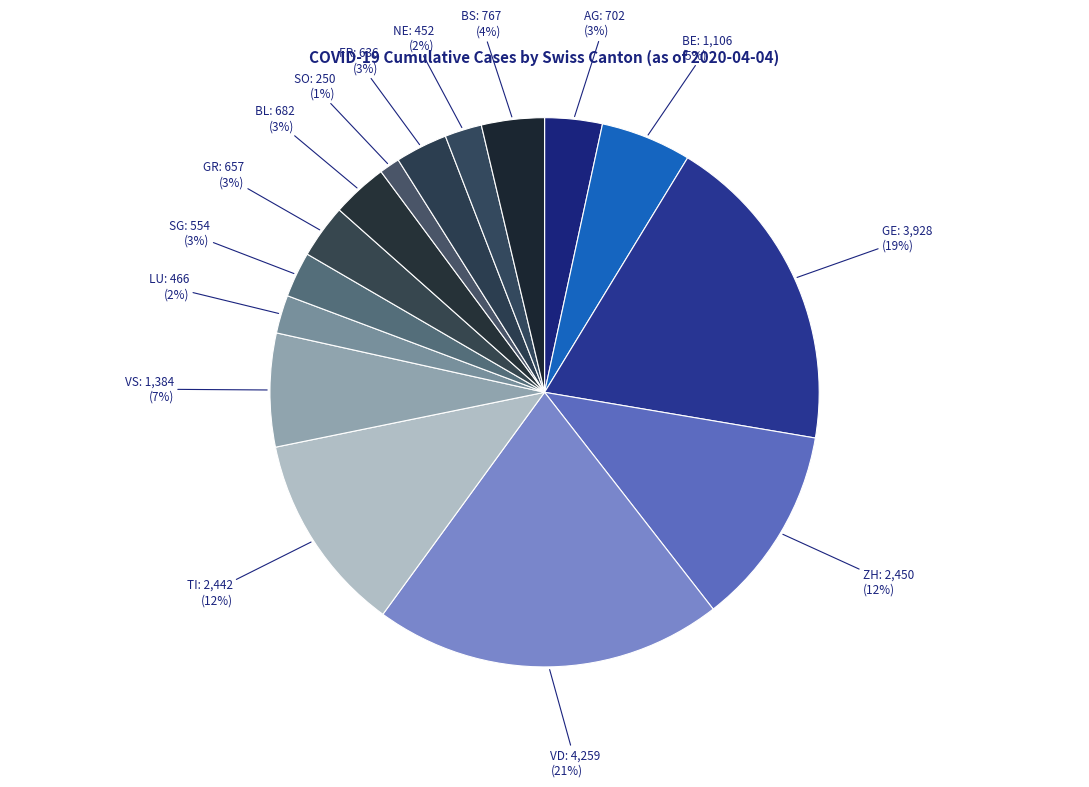

To the nearest percent, what percentage of the pie is BL?

3%